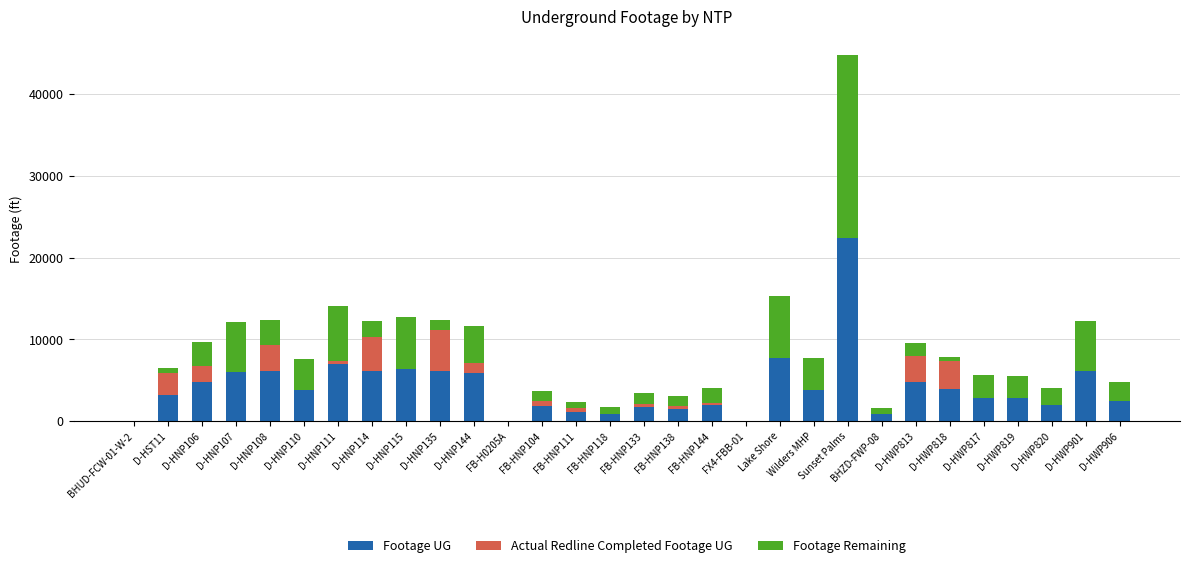

What value does the Footage UG series have at Wilders MHP?

3853